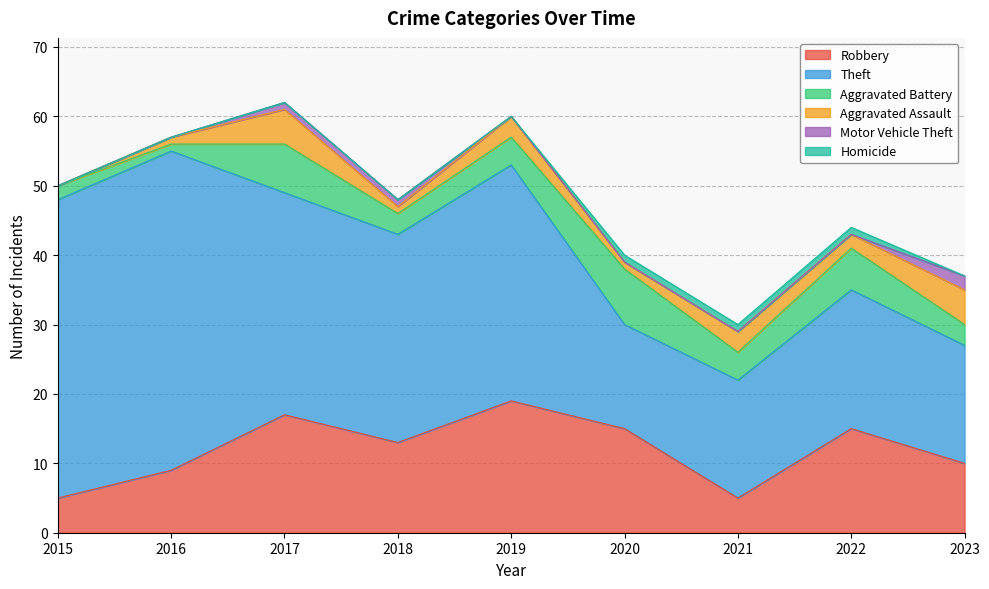

True or false: Robbery and Aggravated Battery cross at least once.

False